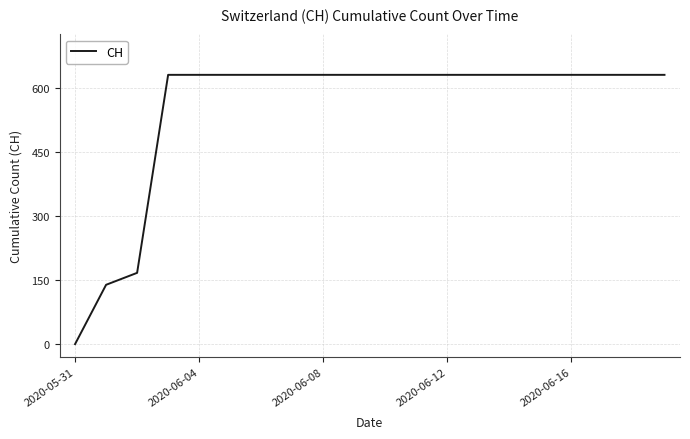

Reading right to left, what are all the values shown in this chart?

631	631	631	631	631	631	631	631	631	631	631	631	631	631	631	631	631	167	139	0